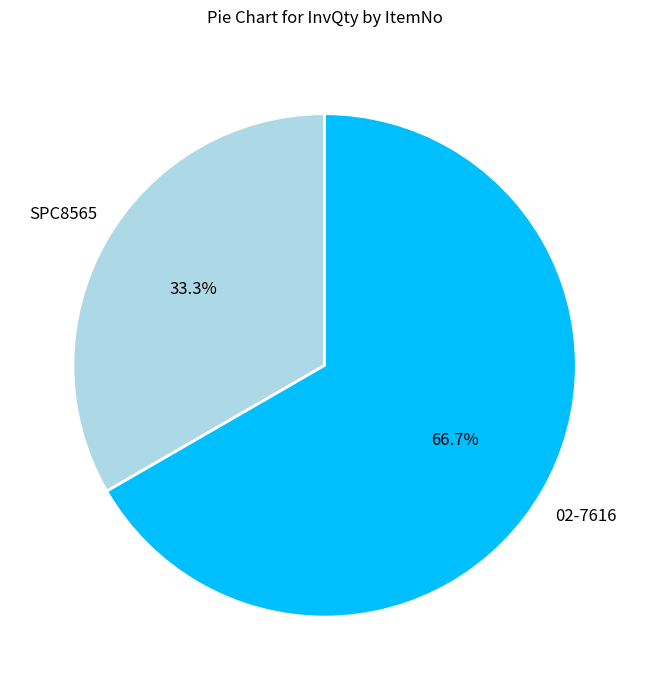

Between 02-7616 and SPC8565, which is larger?

02-7616